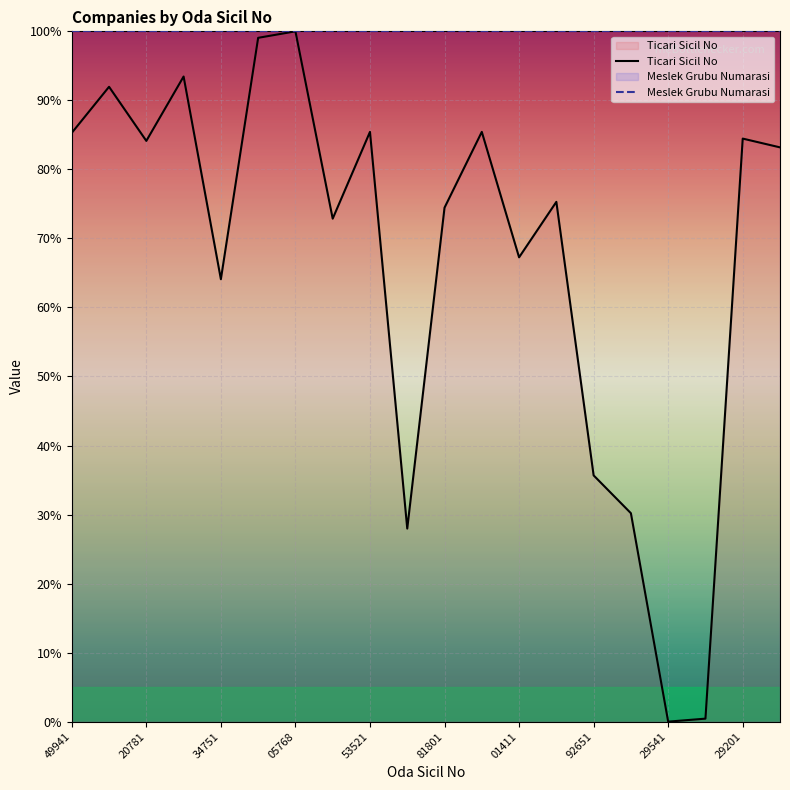

How many data points are above 83?

10